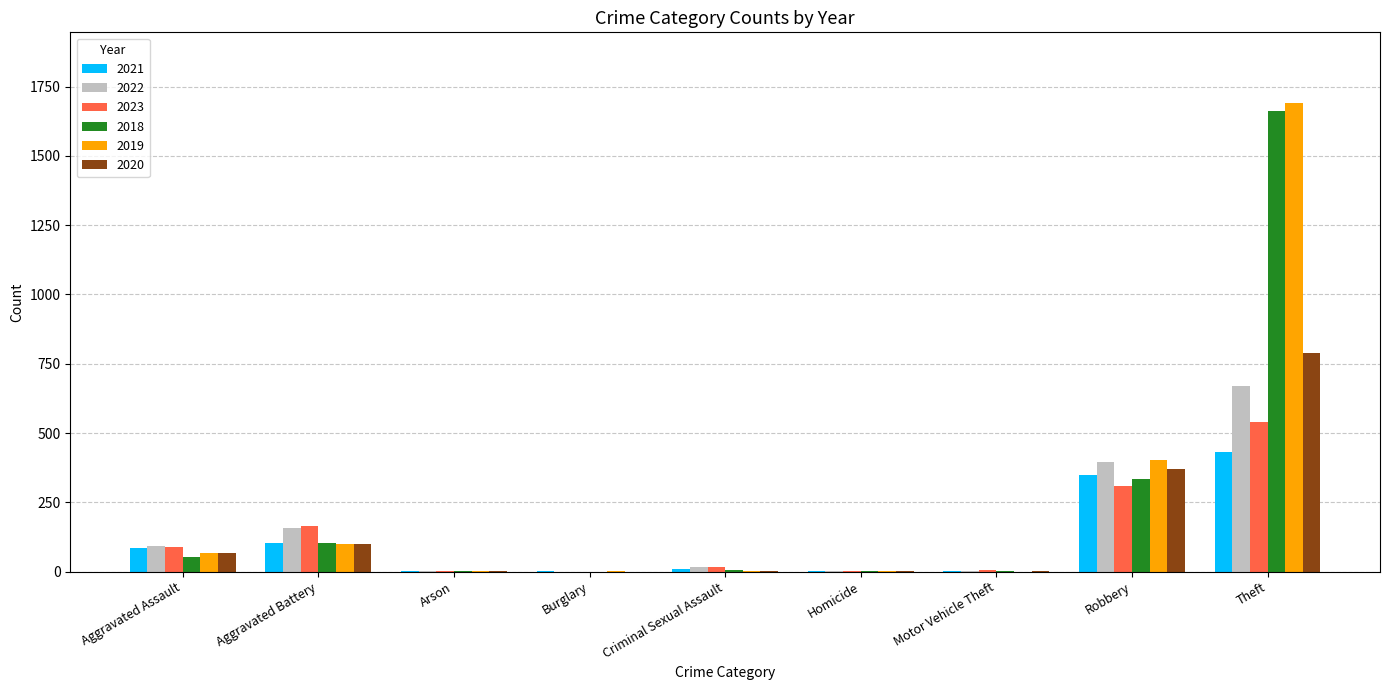

What value does the 2020 series have at Robbery?

369